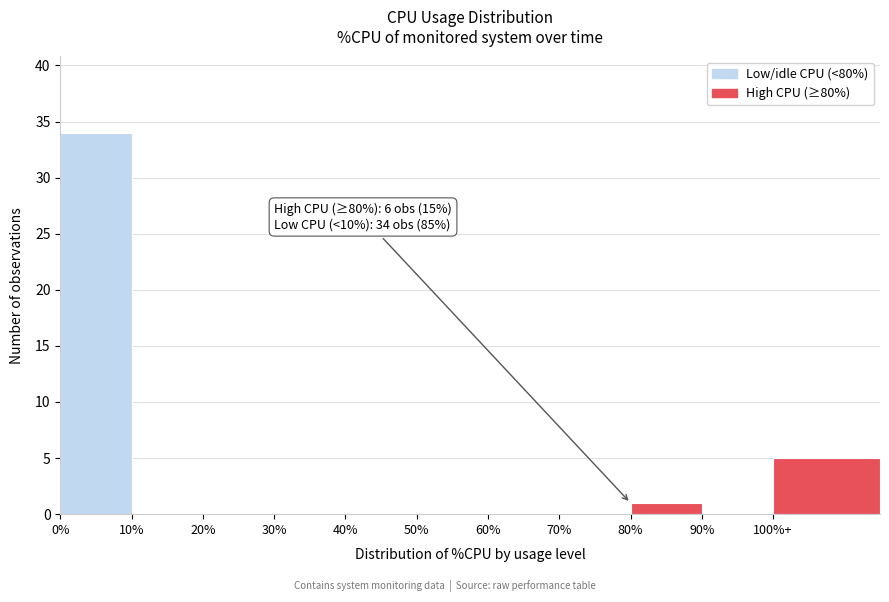

Reading left to right, transcribe all the data shown in this chart.

0%=34	10%=0	20%=0	30%=0	40%=0	50%=0	60%=0	70%=0	80%=1	90%=0	100%+=5